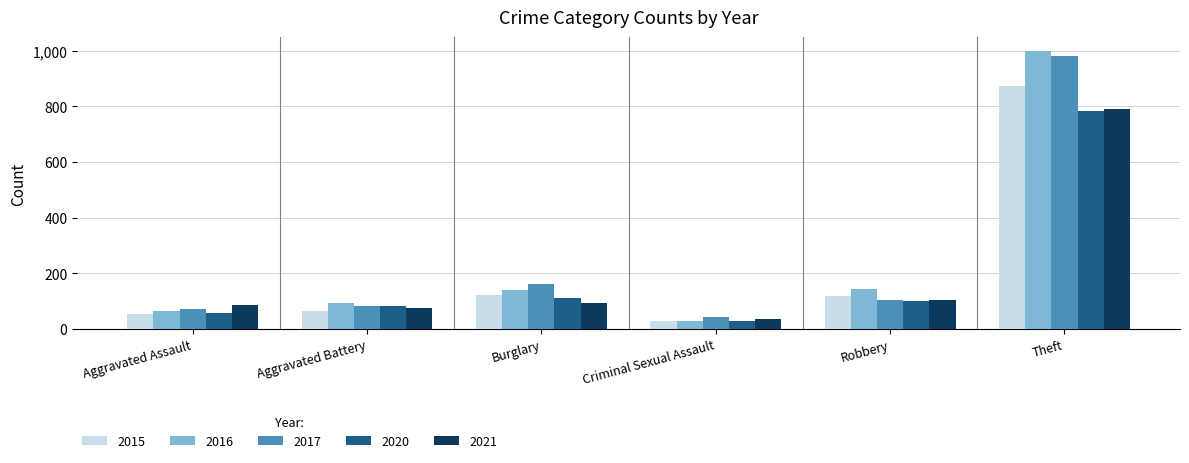

How many data points in 2020 are less than 102?

3